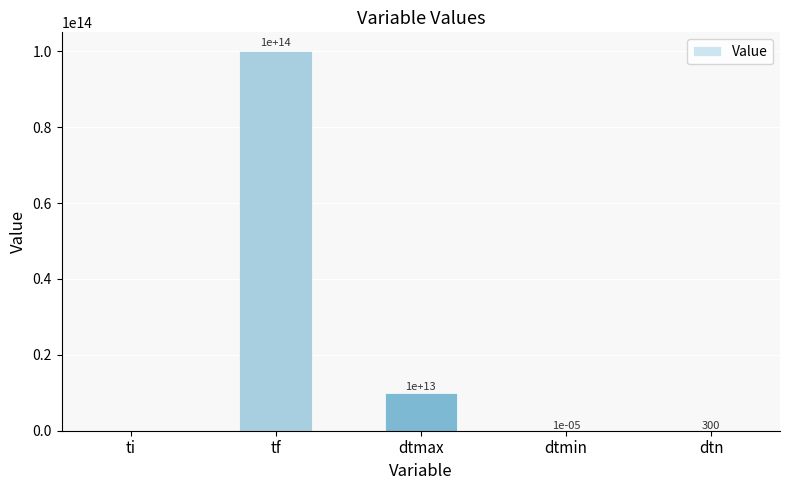

Which category has the highest value across all series?

tf